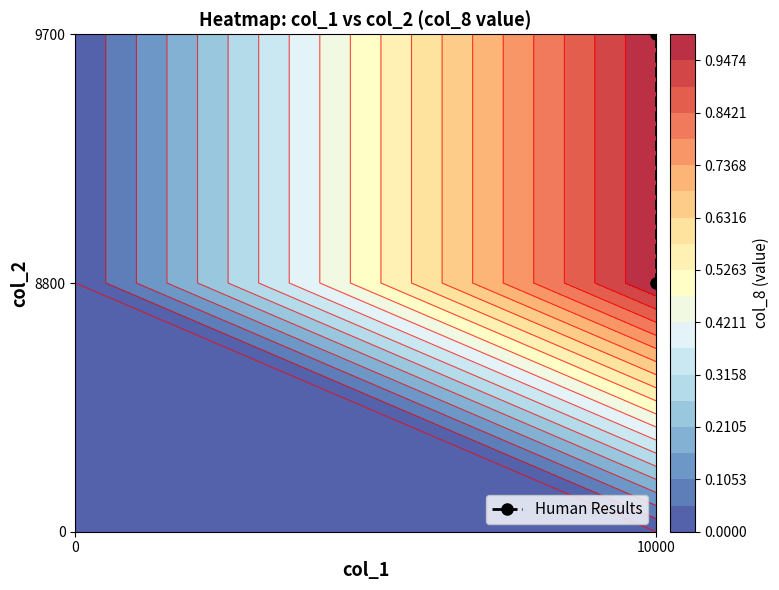

Count the values in the range 1 to 2.

2